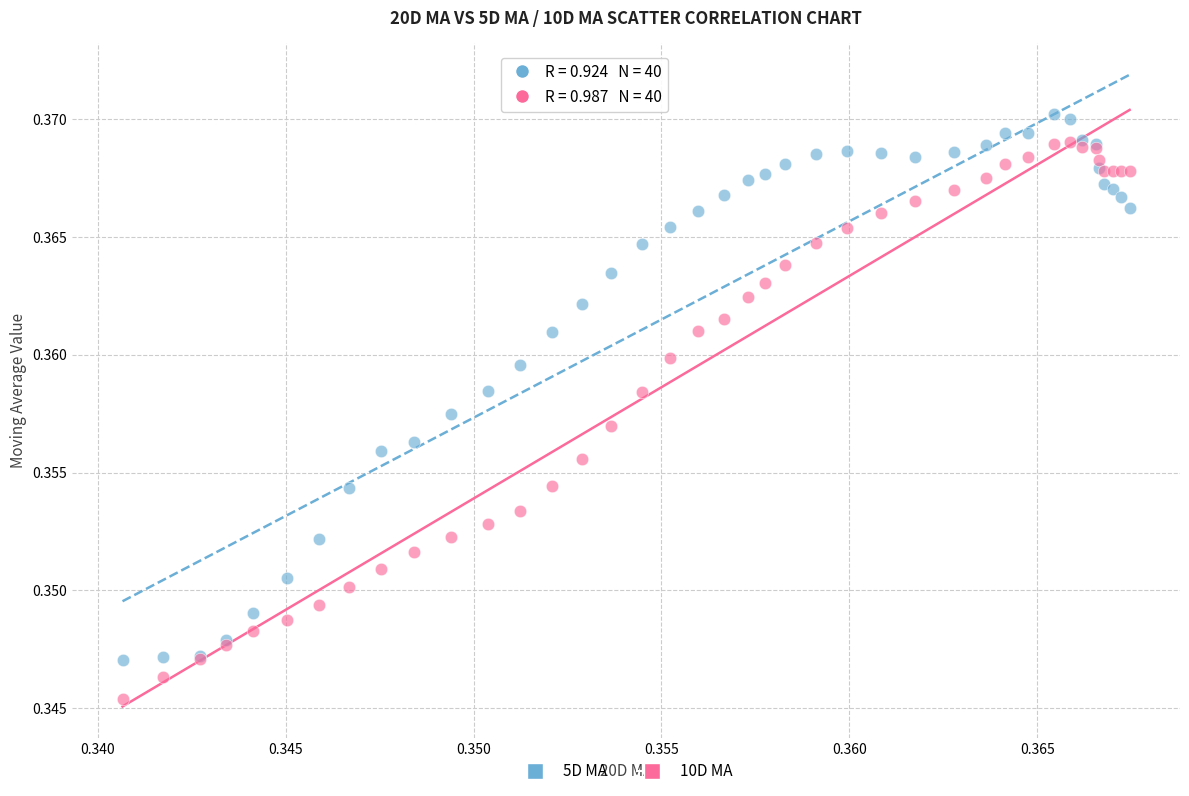

What are all the series names shown in the legend?

5D MA, 10D MA